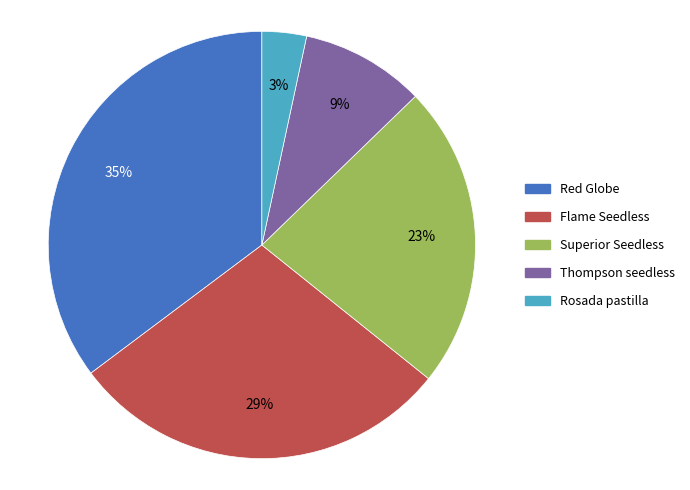

The Thompson seedless slice represents 22% of the pie. True or false?

False